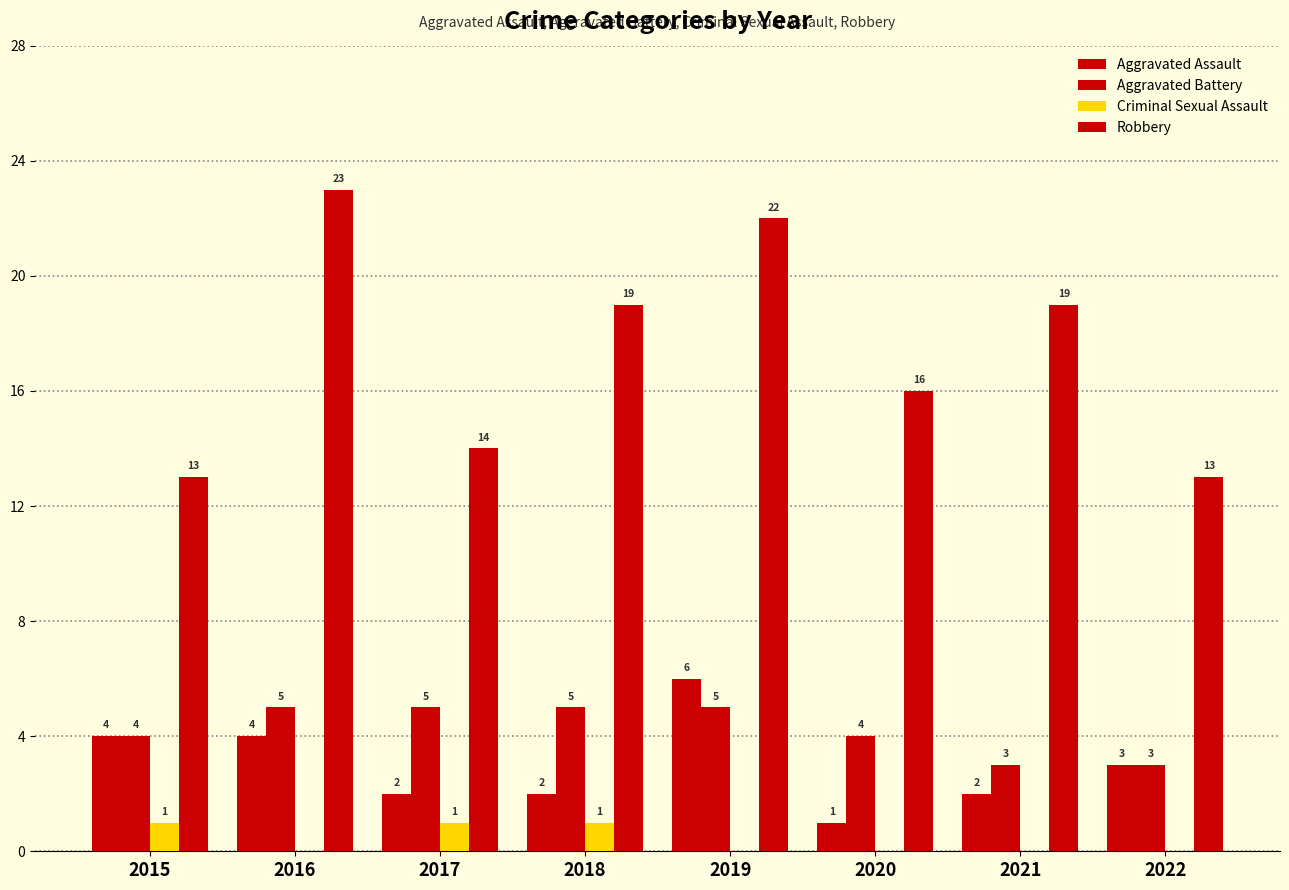

Count the number of data series in this chart.

4